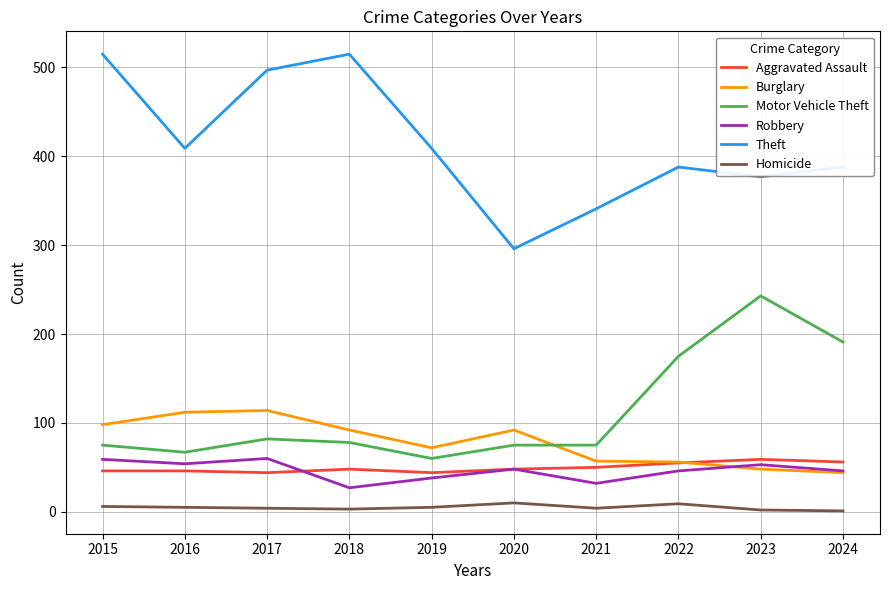

True or false: Aggravated Assault and Homicide intersect in this chart.

False